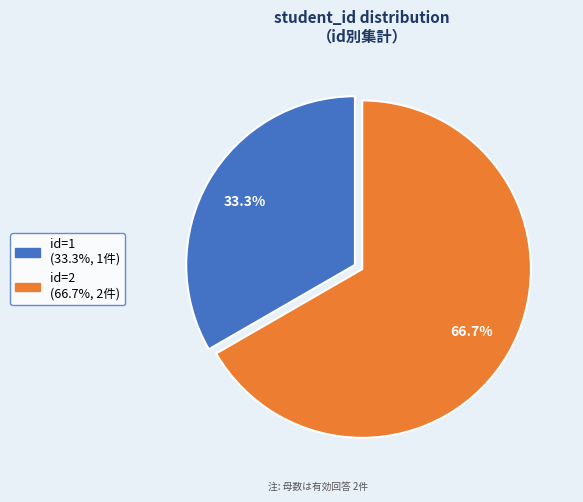

Count the number of slices in the pie.

2